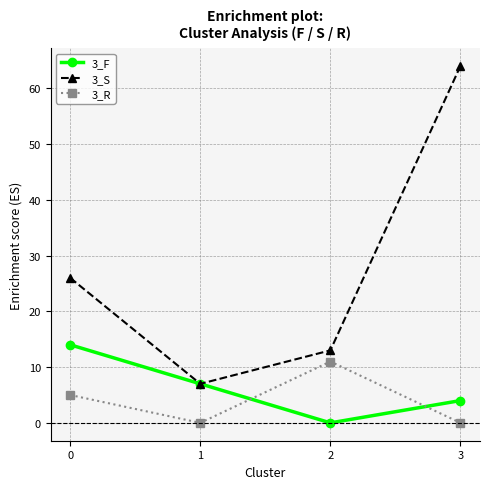

In 3_S, how many points are lower than both neighbors (excluding endpoints)?

1